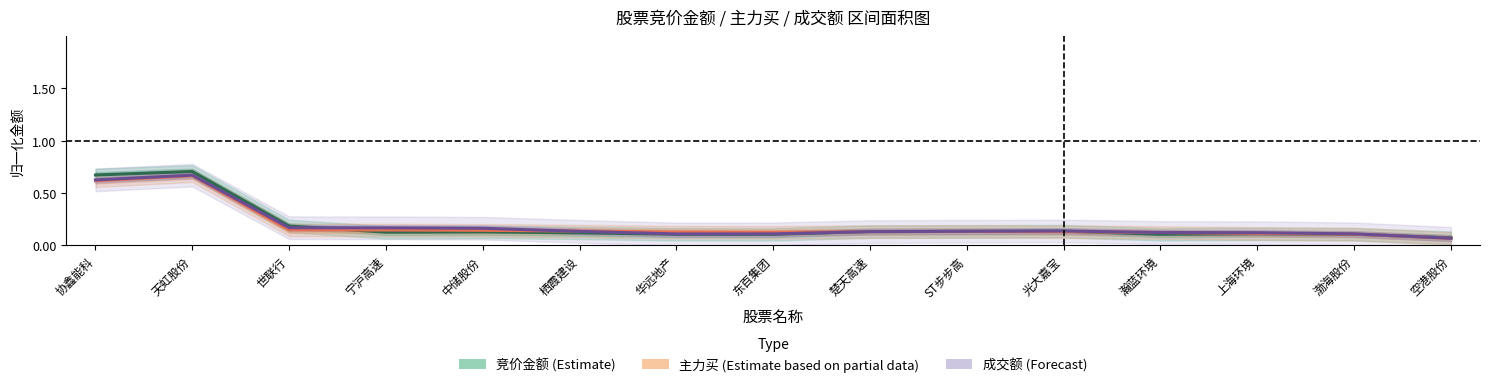

Reading left to right, list all the values displayed in this chart.

竞价金额 (Estimate): 协鑫能科=0.7	天虹股份=0.7	世联行=0.2	宁沪高速=0.1	中储股份=0.1	栖霞建设=0.1	华远地产=0.1	东百集团=0.1	楚天高速=0.1	ST步步高=0.1	光大嘉宝=0.1	瀚蓝环境=0.1	上海环境=0.1	渤海股份=0.1	空港股份=0.1
主力买 (Estimate based on partial data): 协鑫能科=0.6	天虹股份=0.7	世联行=0.1	宁沪高速=0.1	中储股份=0.1	栖霞建设=0.1	华远地产=0.1	东百集团=0.1	楚天高速=0.1	ST步步高=0.1	光大嘉宝=0.1	瀚蓝环境=0.1	上海环境=0.1	渤海股份=0.1	空港股份=0.1
成交额 (Forecast): 协鑫能科=0.6	天虹股份=0.7	世联行=0.2	宁沪高速=0.2	中储股份=0.2	栖霞建设=0.1	华远地产=0.1	东百集团=0.1	楚天高速=0.1	ST步步高=0.1	光大嘉宝=0.1	瀚蓝环境=0.1	上海环境=0.1	渤海股份=0.1	空港股份=0.1